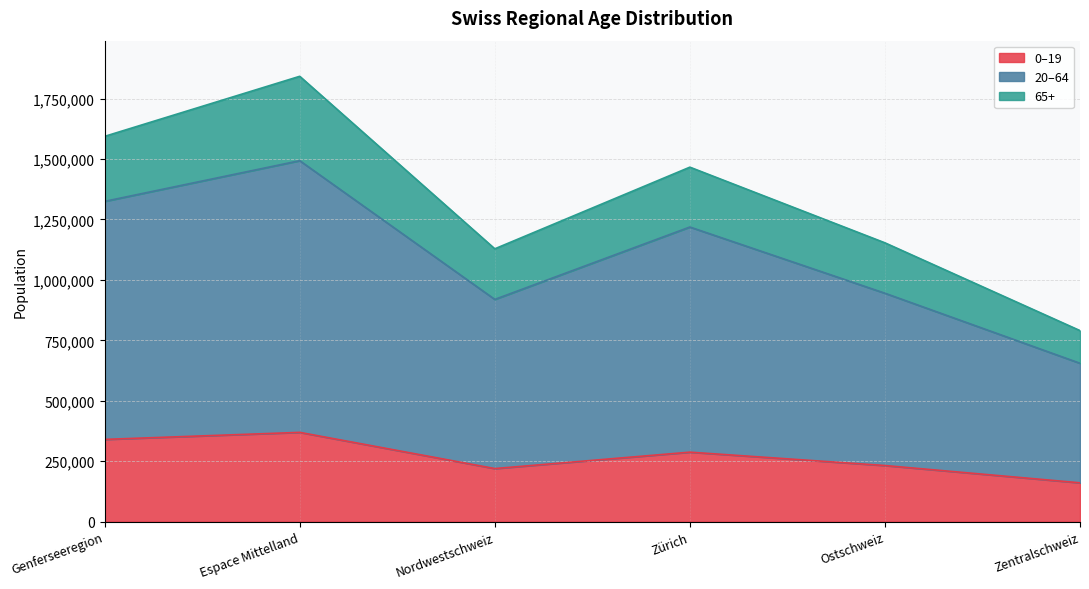

How many data points in 20–64 (line) are above 1218838?

2